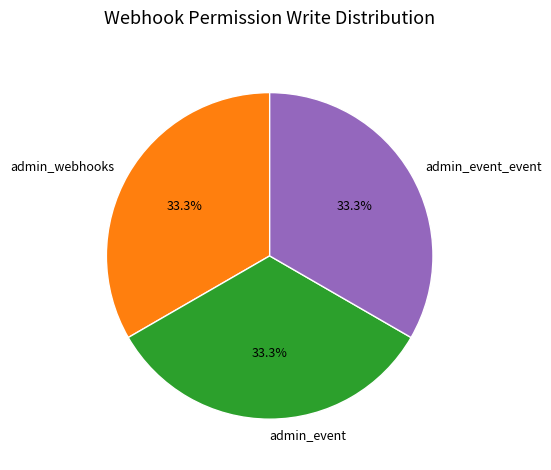

How many segments does this pie chart have?

3